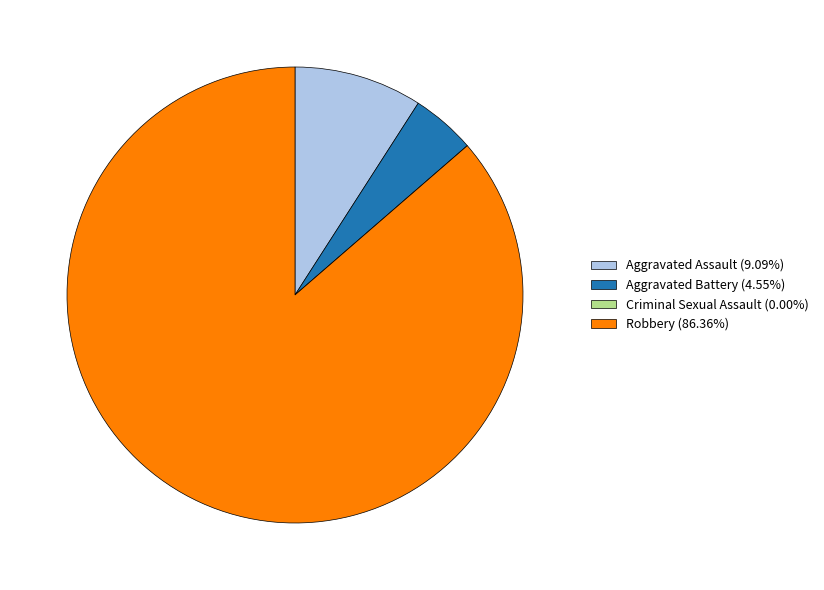

Do Aggravated Battery (4.55%) and Aggravated Assault (9.09%) together represent more than half of the pie?

No